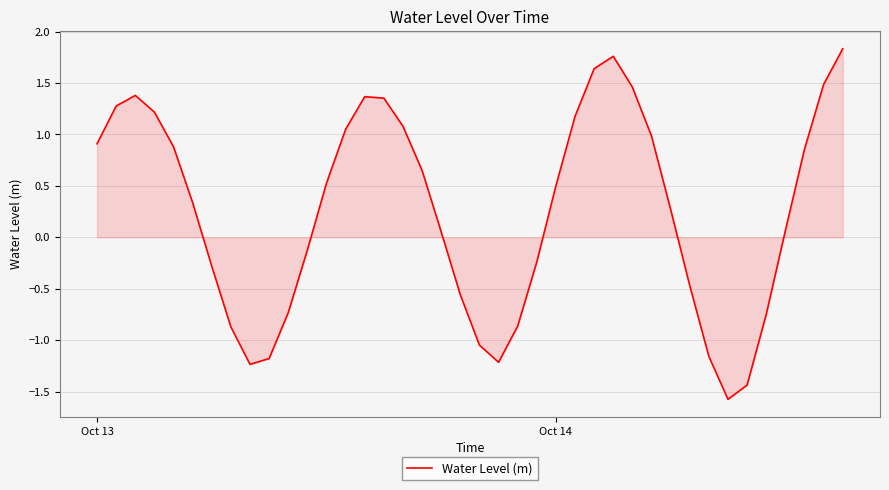

What is the minimum value shown in the chart?

-1.6